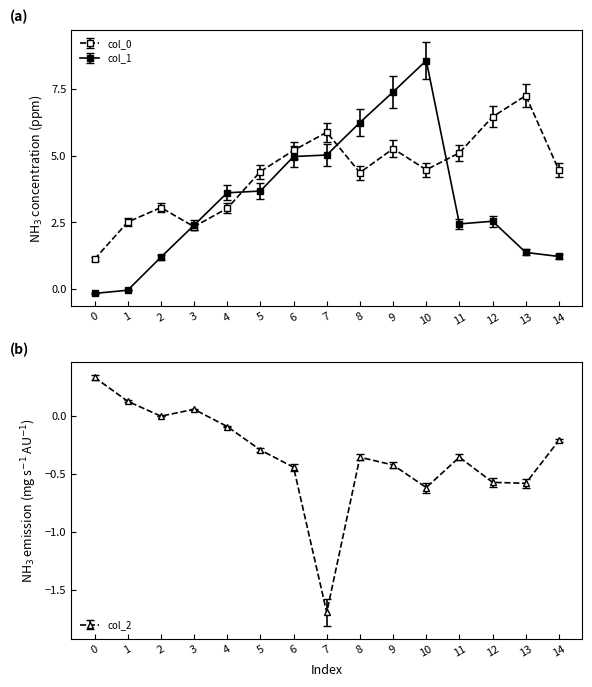

Rank the series at 0 from highest to lowest value.

col_0, col_2, col_1